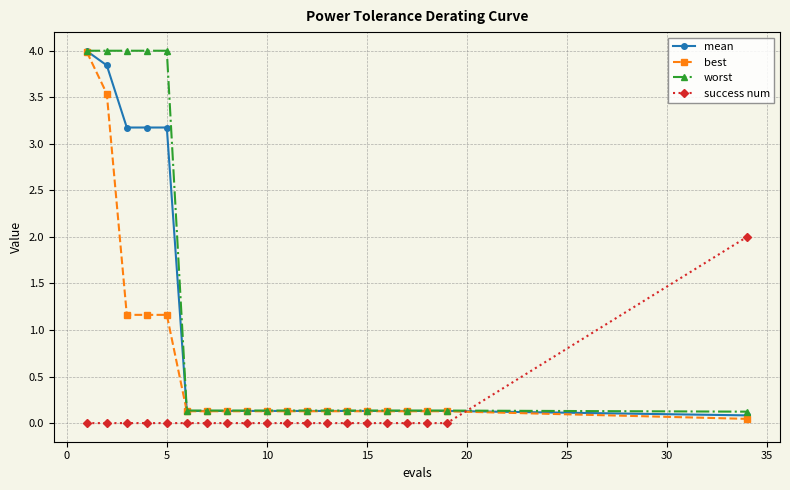

Which series has the largest range (max minus min)?

best